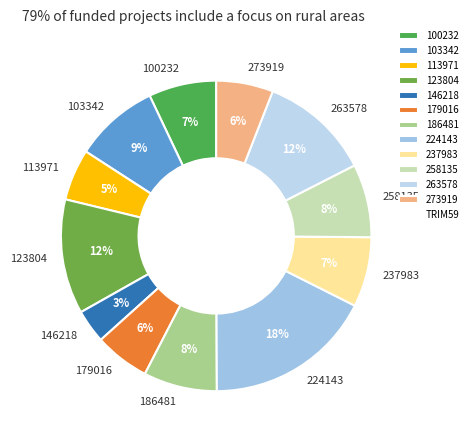

Is it true that 123804 is 12% of the pie?

True